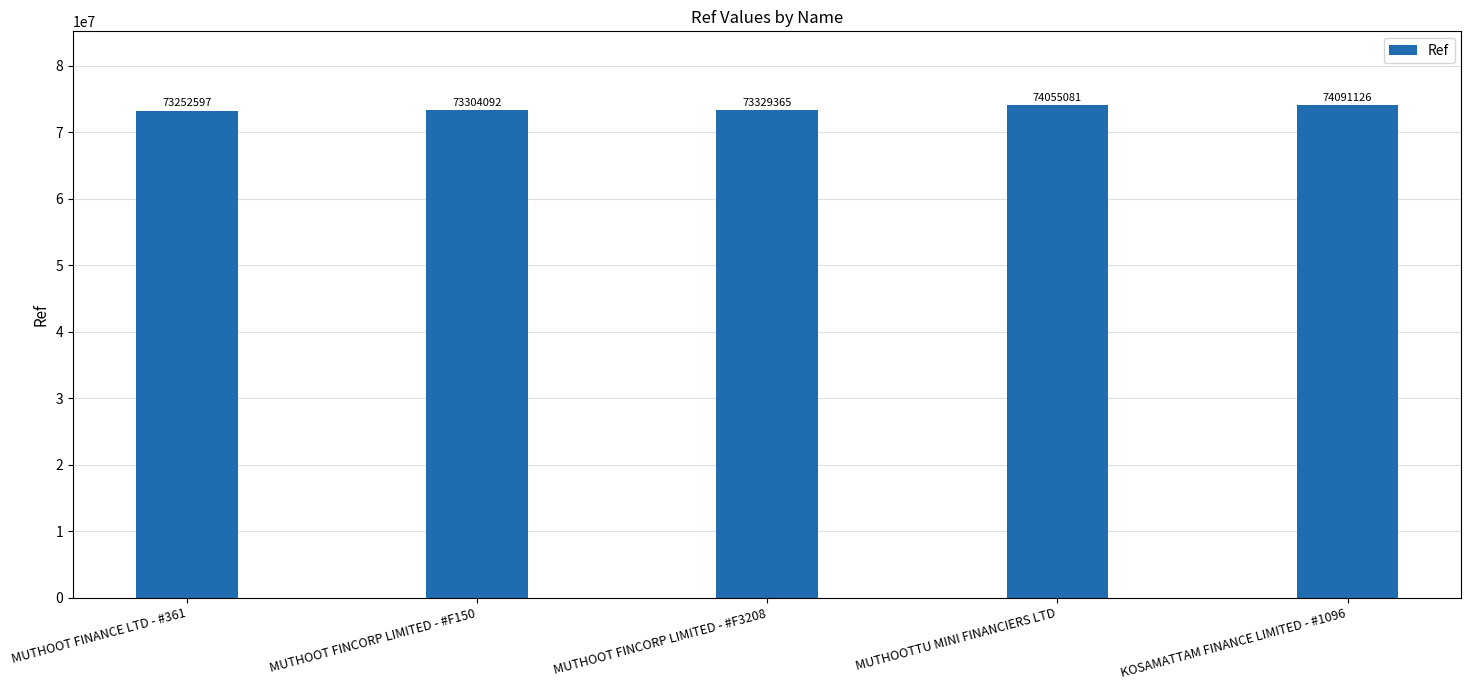

What is the smallest value displayed?

73252597